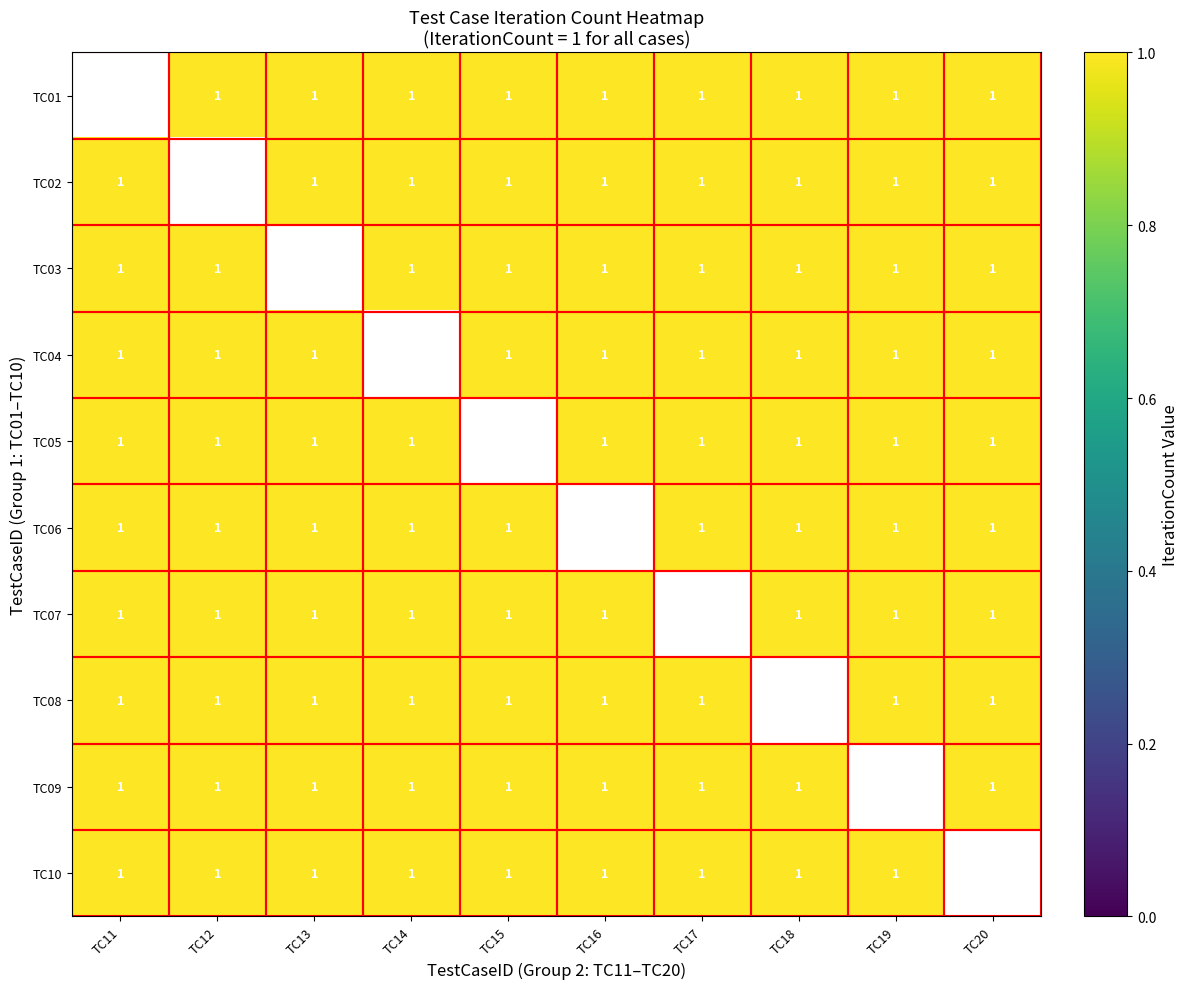

Is it true that TC10 equals 1.0 at TC15?

True